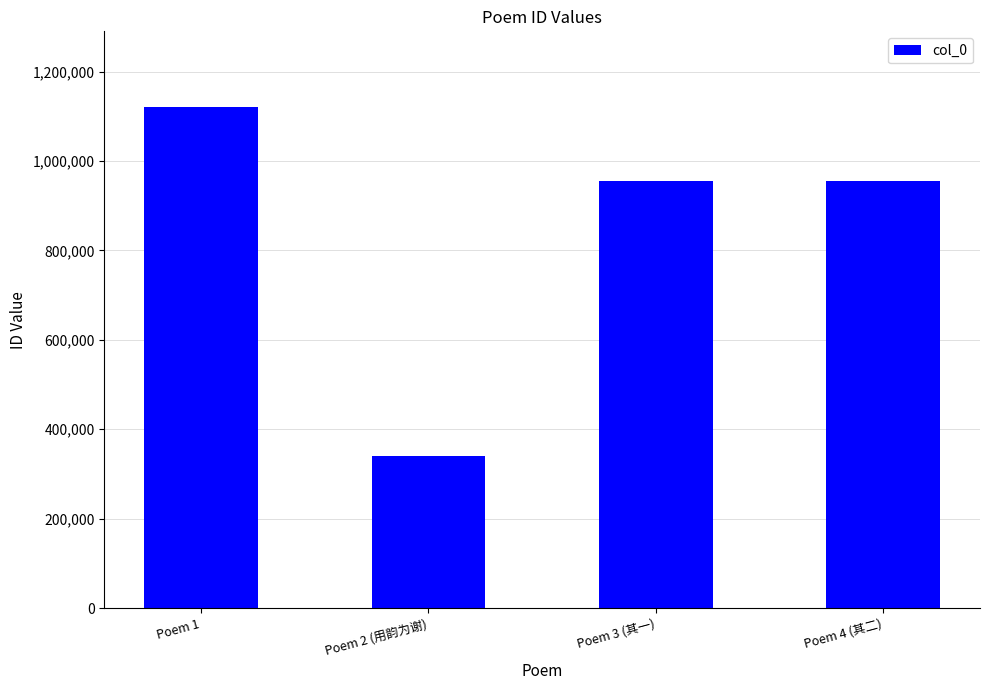

Between Poem 1 and Poem 4 (其二), which is larger?

Poem 1